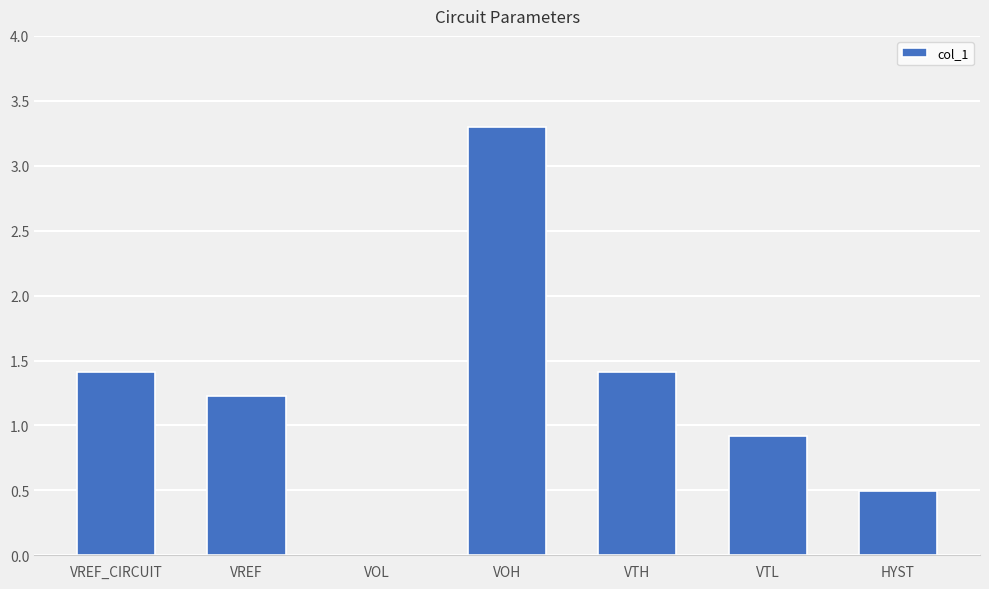

What is the change in value from VREF_CIRCUIT to VREF?

-0.2